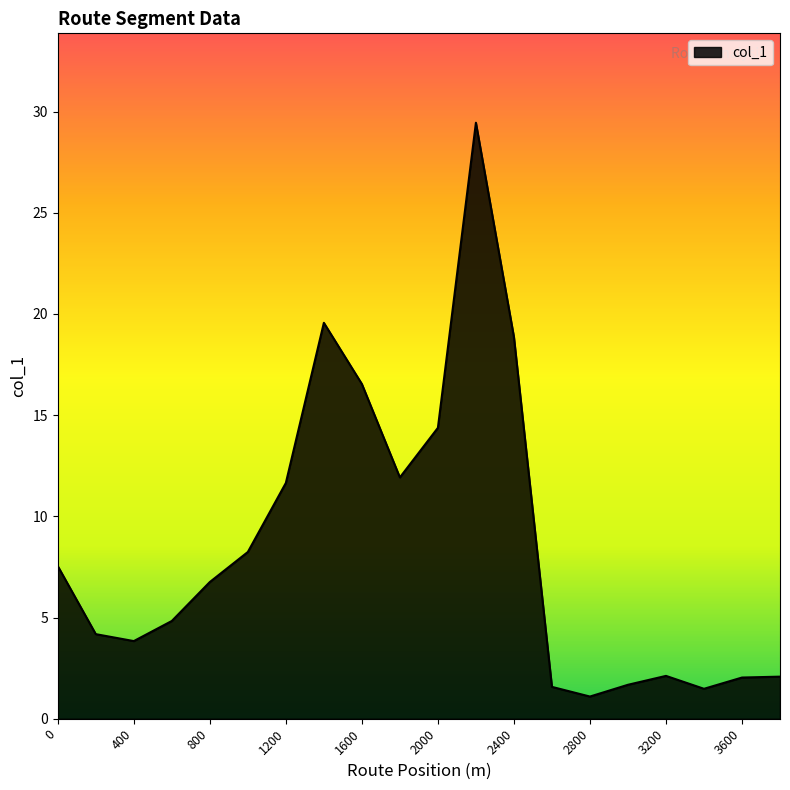

What is the smallest value displayed?

1.1